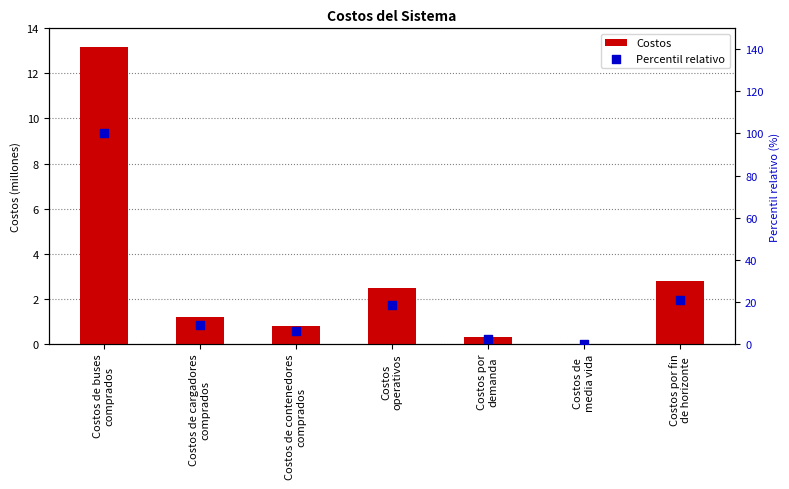

What are all the series names shown in the legend?

Costos, Percentil relativo